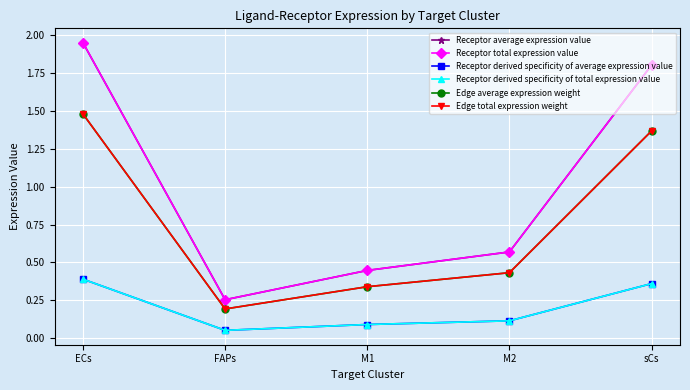

What is the label of the 3rd point from the right?

M1